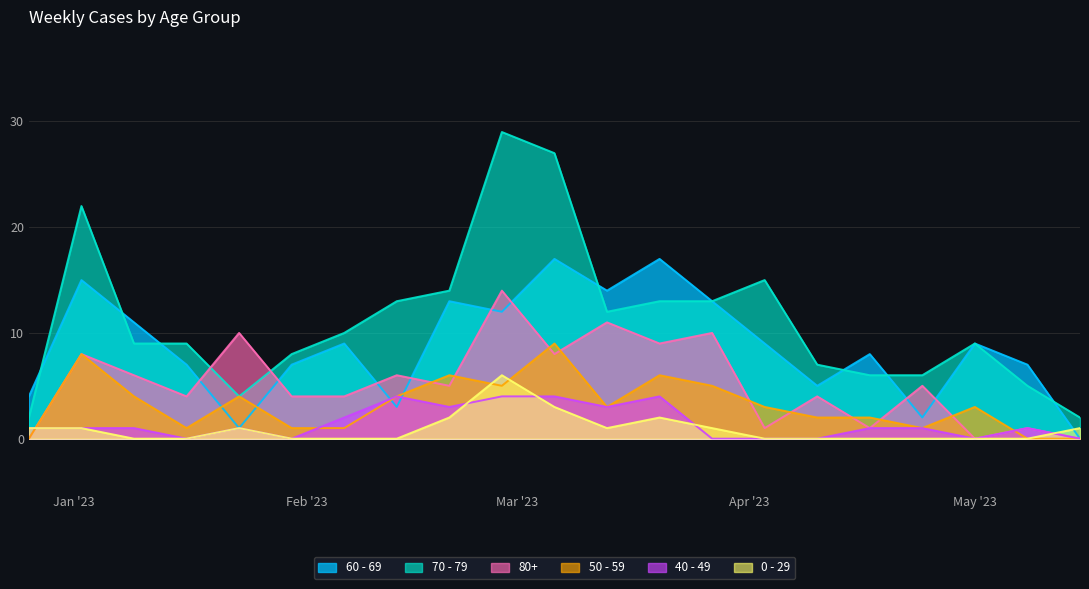

Reading left to right, list all the values displayed in this chart.

60 - 69: 4	15	11	7	1	7	9	3	13	12	17	14	17	13	9	5	8	2	9	7	0
70 - 79: 2	22	9	9	4	8	10	13	14	29	27	12	13	13	15	7	6	6	9	5	2
80+: 0	8	6	4	10	4	4	6	5	14	8	11	9	10	1	4	1	5	0	1	0
50 - 59: 0	8	4	1	4	1	1	4	6	5	9	3	6	5	3	2	2	1	3	0	0
40 - 49: 1	1	1	0	1	0	2	4	3	4	4	3	4	0	0	0	1	1	0	1	0
0 - 29: 1	1	0	0	1	0	0	0	2	6	3	1	2	1	0	0	0	0	0	0	1